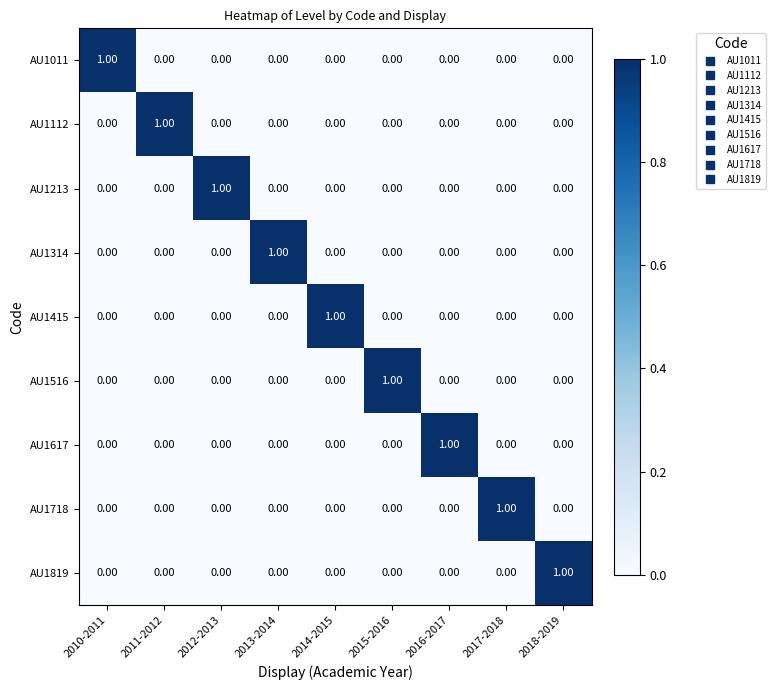

How many categories are shown in the chart?

9